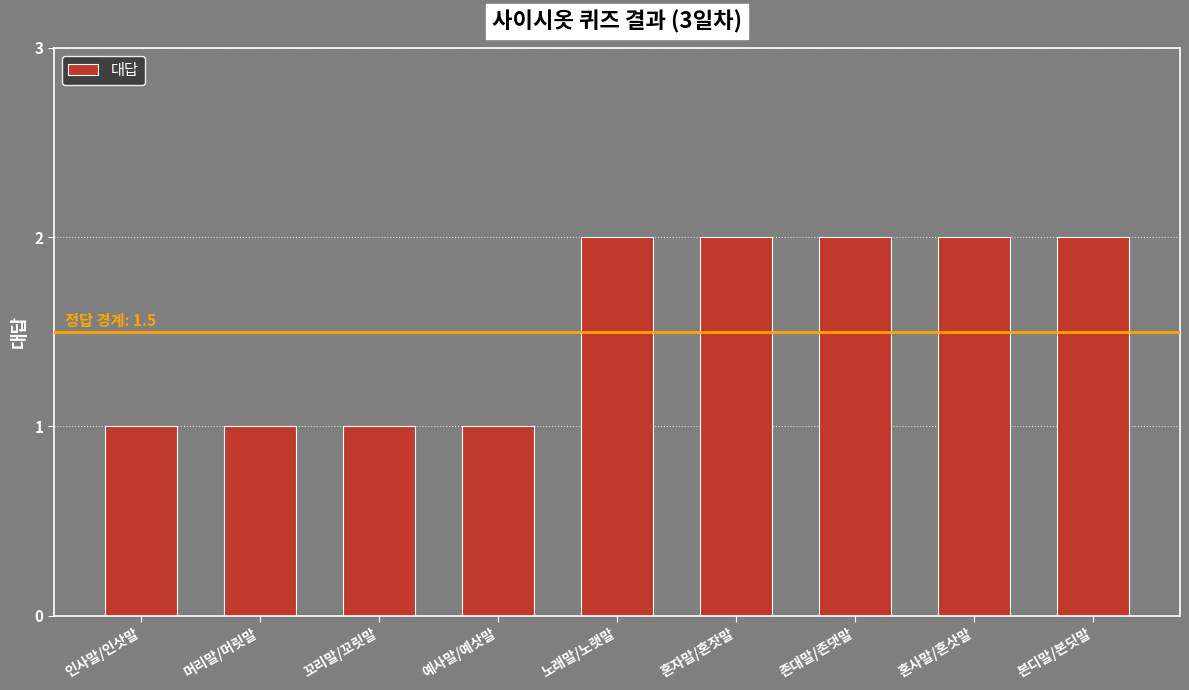

How many bars are there in total?

9